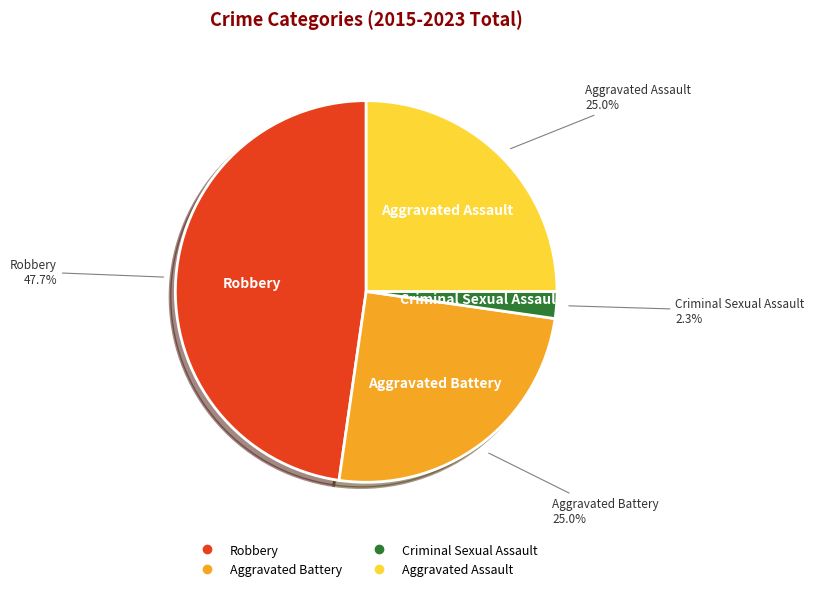

To the nearest percent, what is the combined percentage of Aggravated Assault and Aggravated Battery?

50%